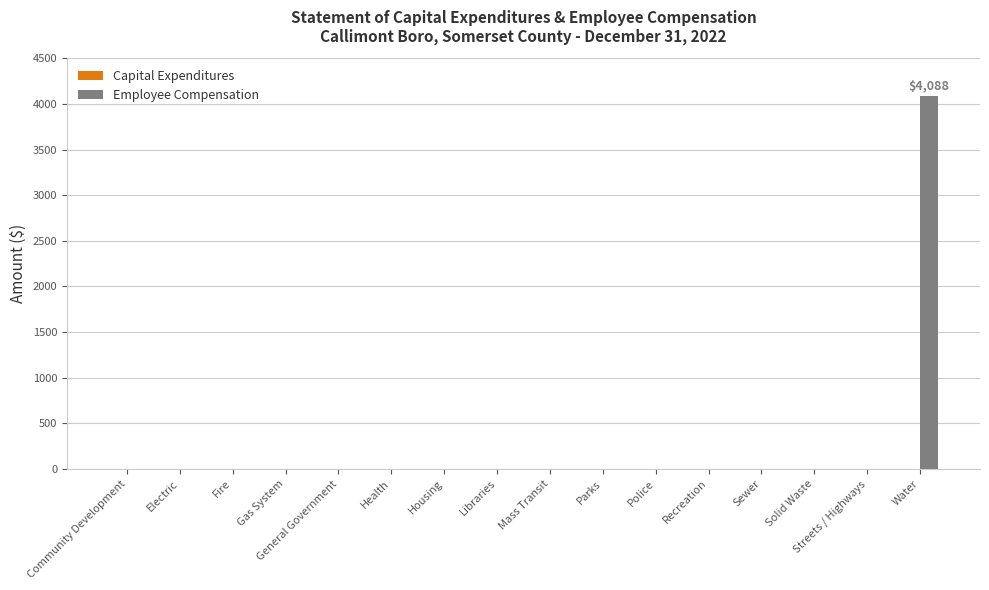

Are the bars horizontal?

No